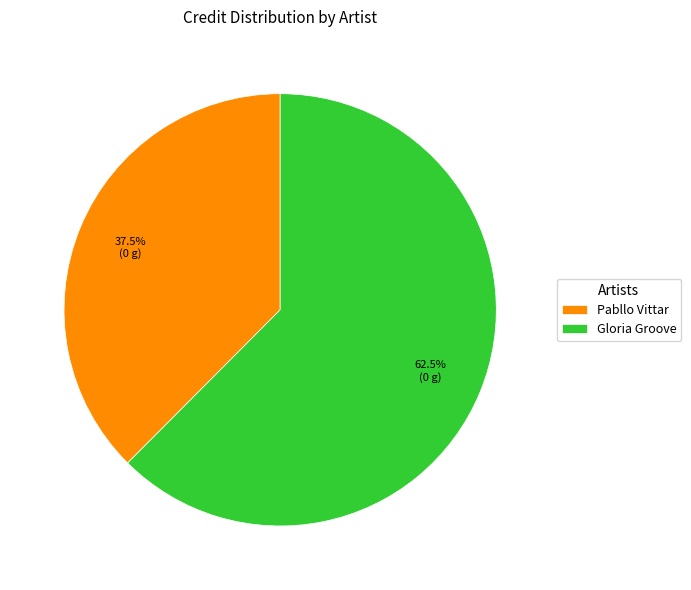

Is there any slice that represents more than half of the pie?

Yes